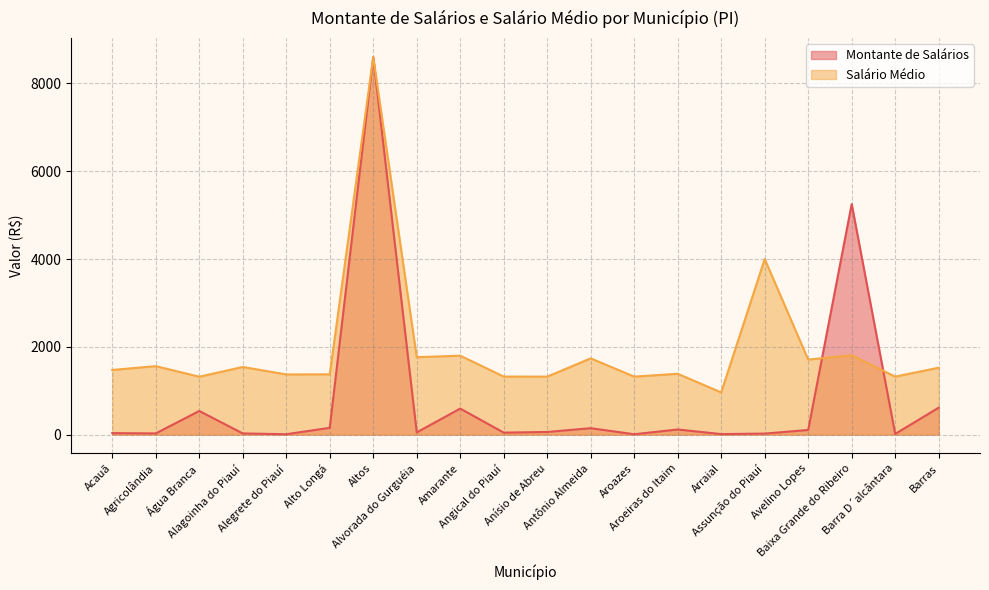

What is the label of the 10th point from the left?

Angical do Piauí